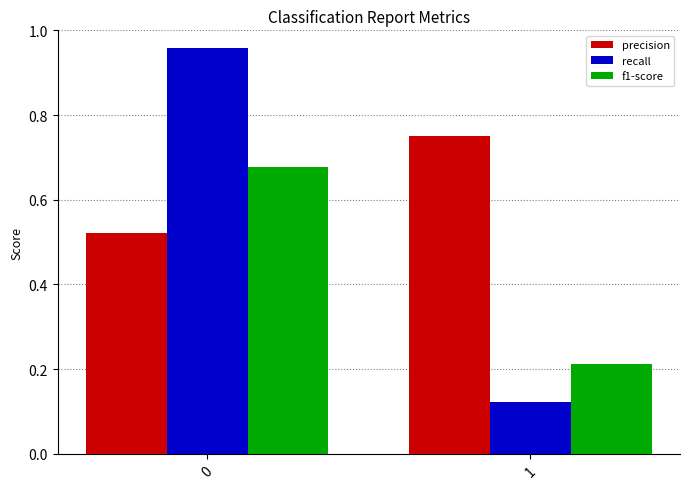

At which label does precision reach its peak?

1